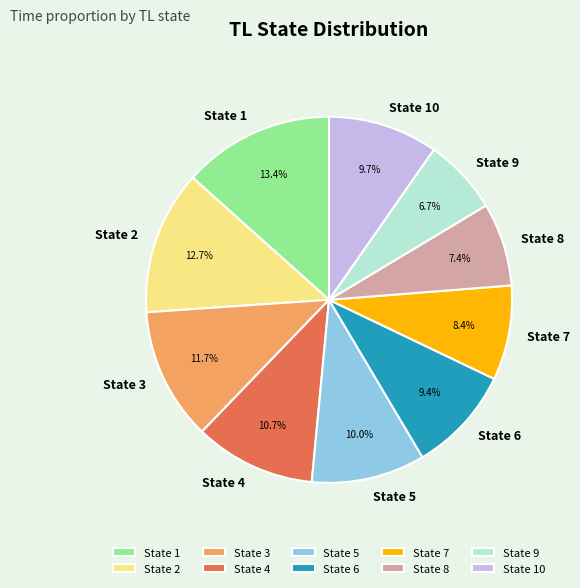

Count the number of slices in the pie.

10